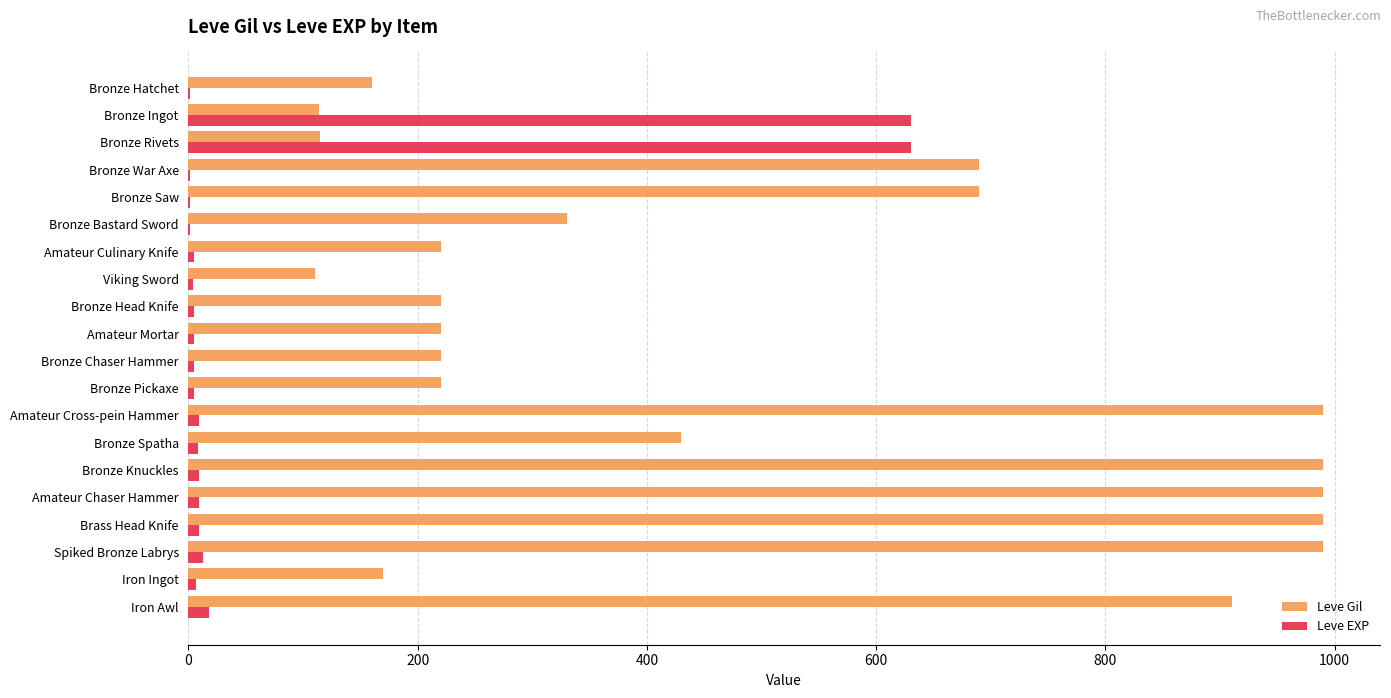

Is the value of Leve EXP at Iron Ingot greater than the value of Leve Gil at Bronze Pickaxe?

No